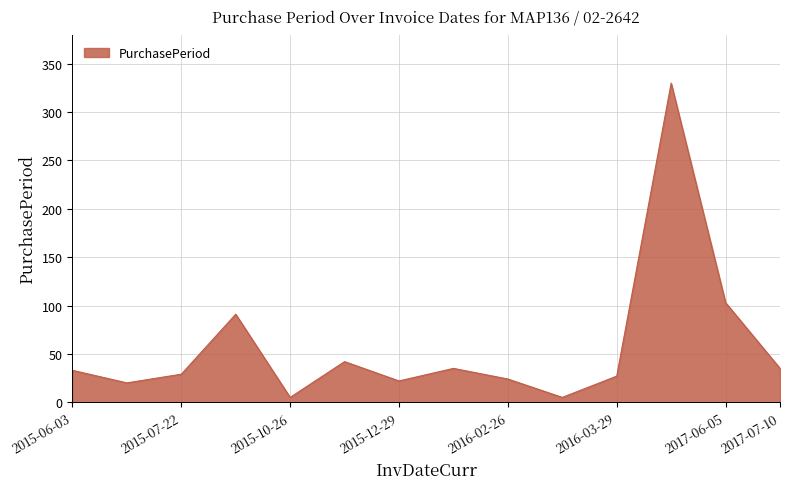

What is the maximum value shown in the chart?

330